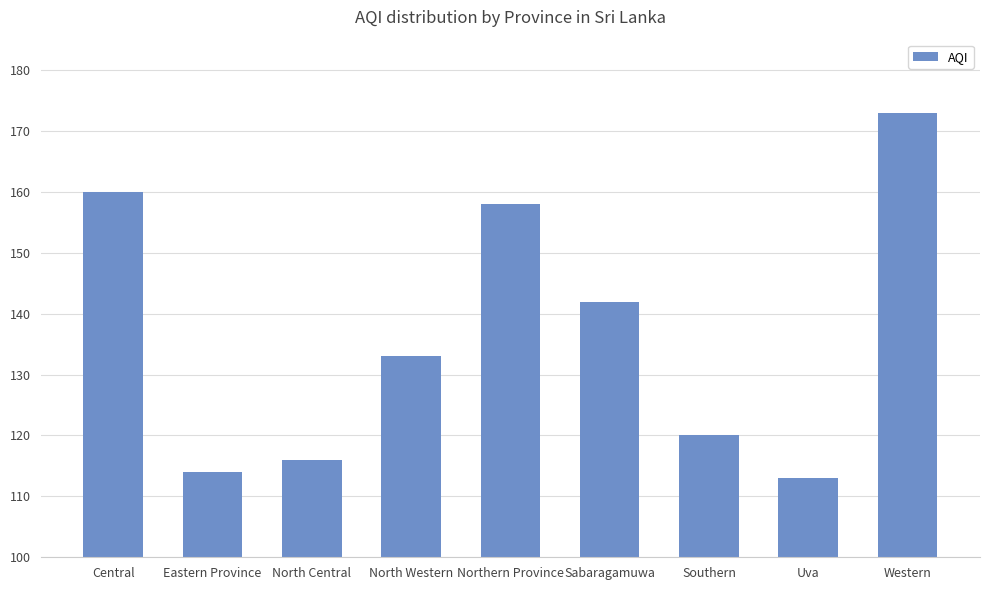

Reading right to left, extract all data points from this chart.

Western=173	Uva=113	Southern=120	Sabaragamuwa=142	Northern Province=158	North Western=133	North Central=116	Eastern Province=114	Central=160